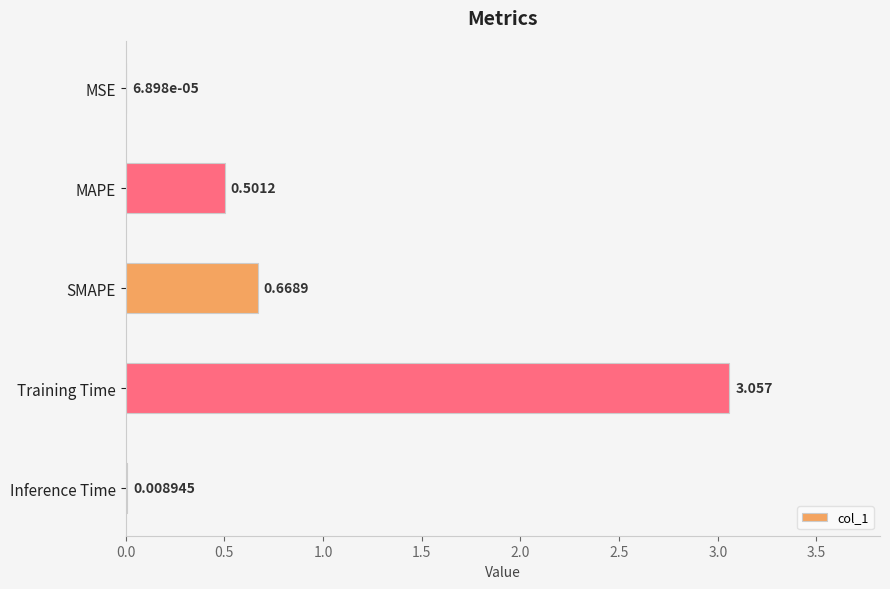

Which category has the highest value across all series?

Training Time